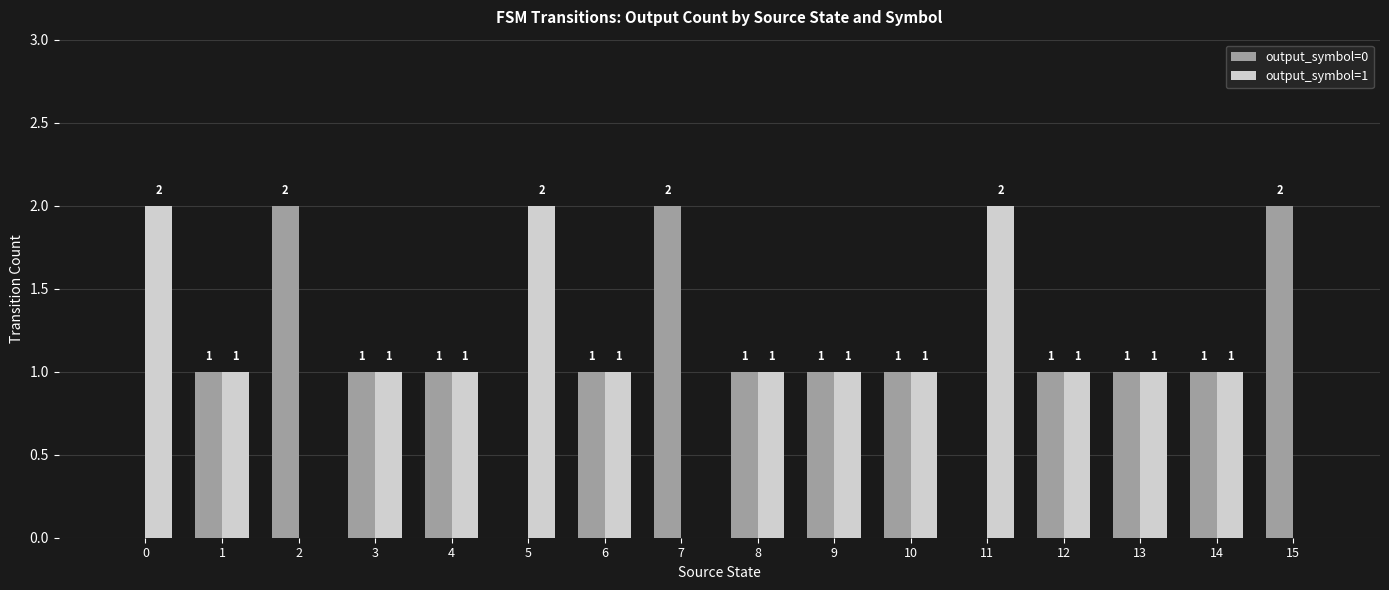

How many series are shown in this chart?

2